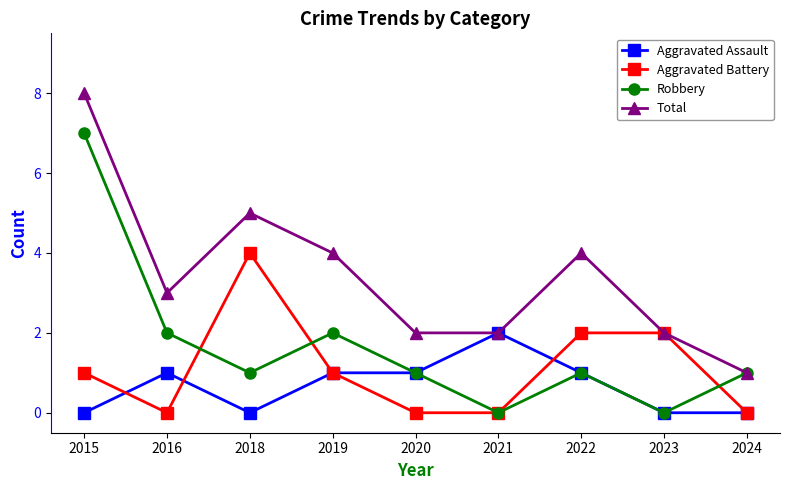

Between 2016 and 2022, which series saw the biggest shift?

Aggravated Battery